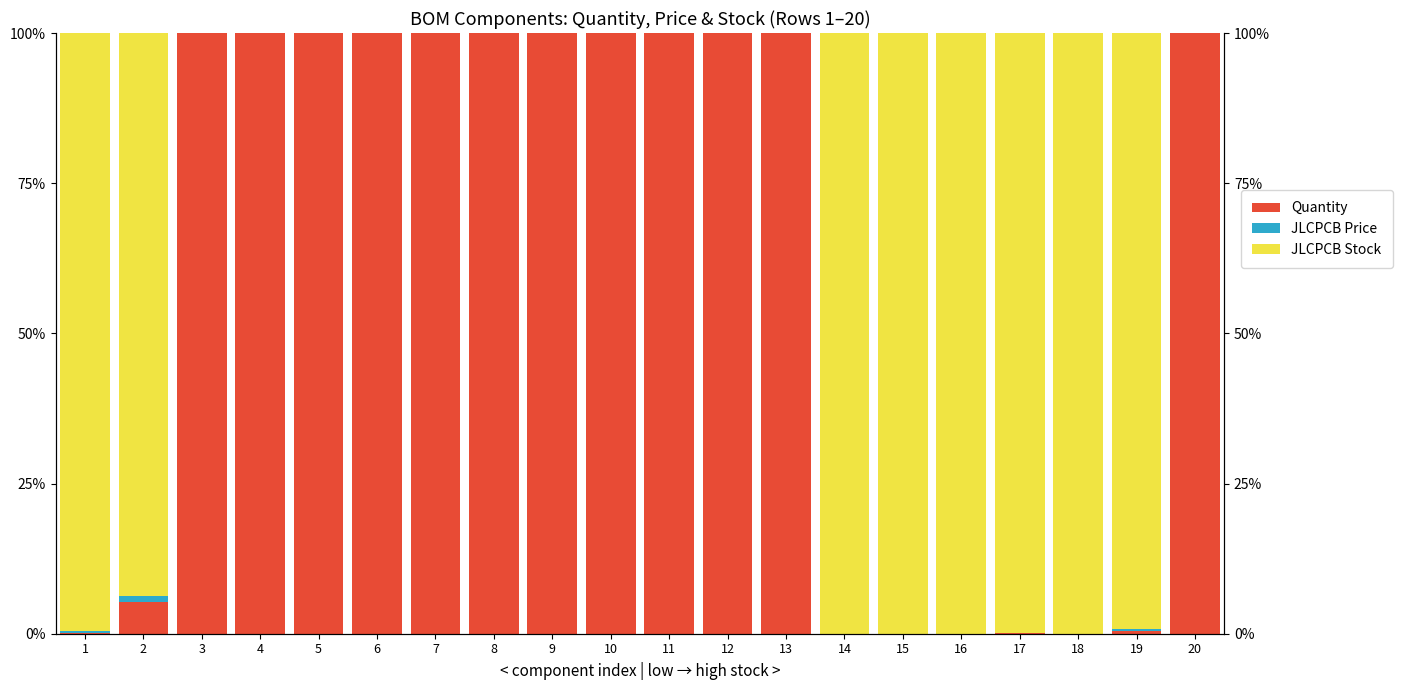

Which series has the largest range (max minus min)?

Quantity